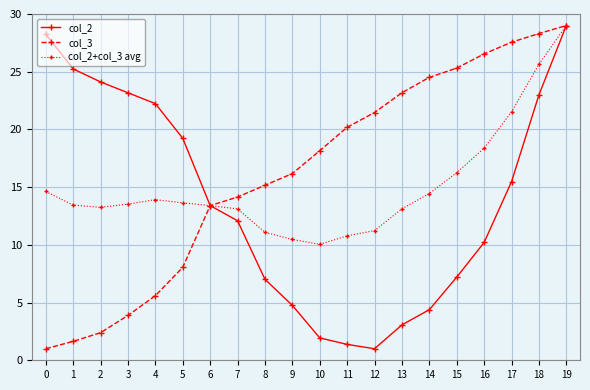

What is the average value of the col_2+col_3 avg series?

15.0